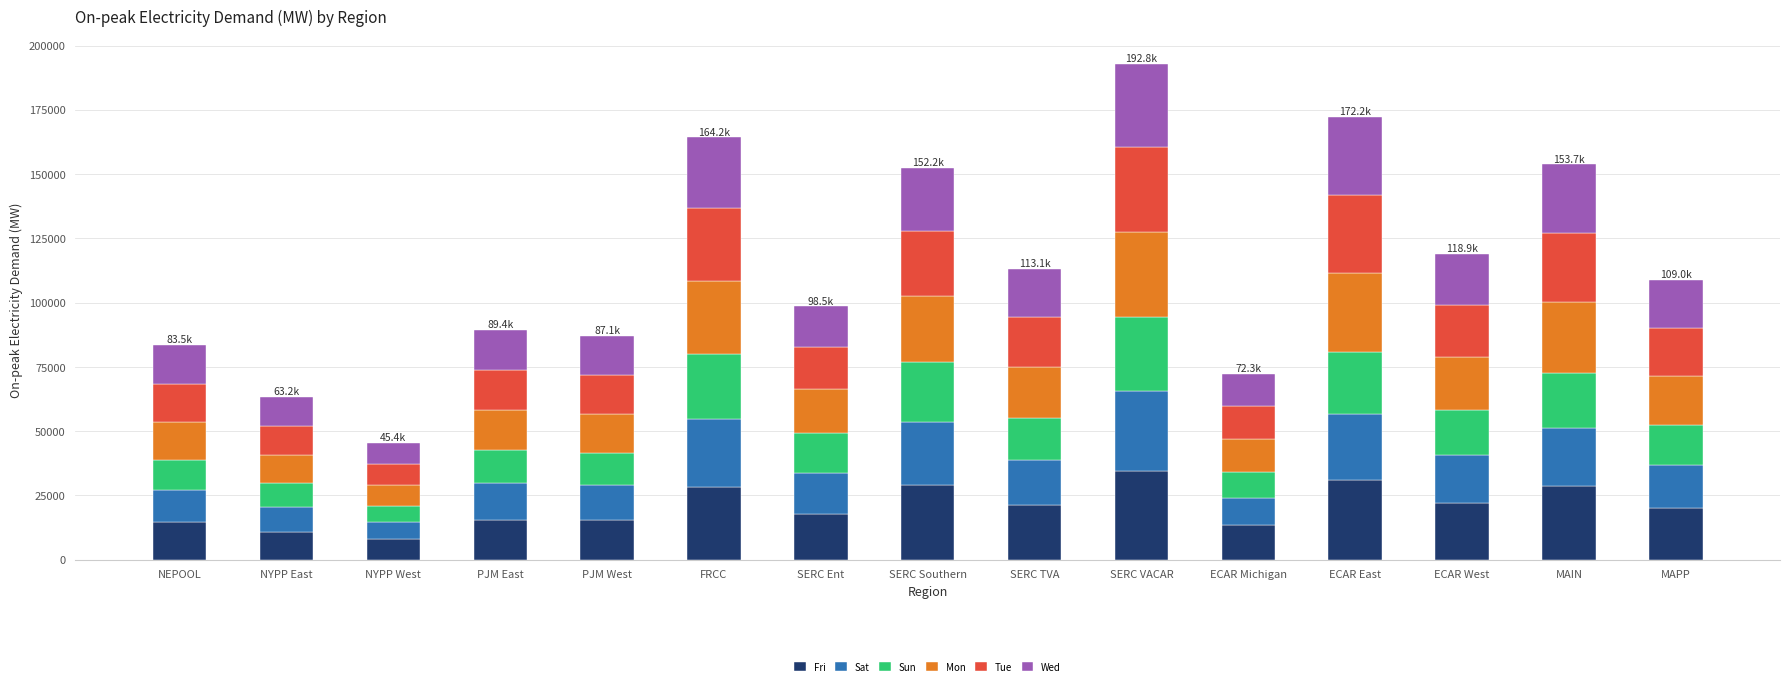

What is the highest value of the Fri series?

34554.3